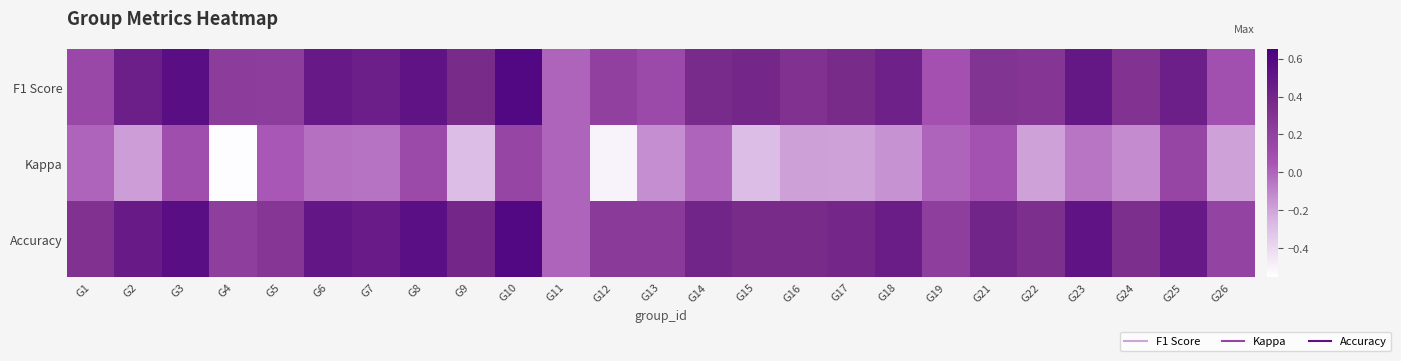

Which category has the highest value across all series?

G10